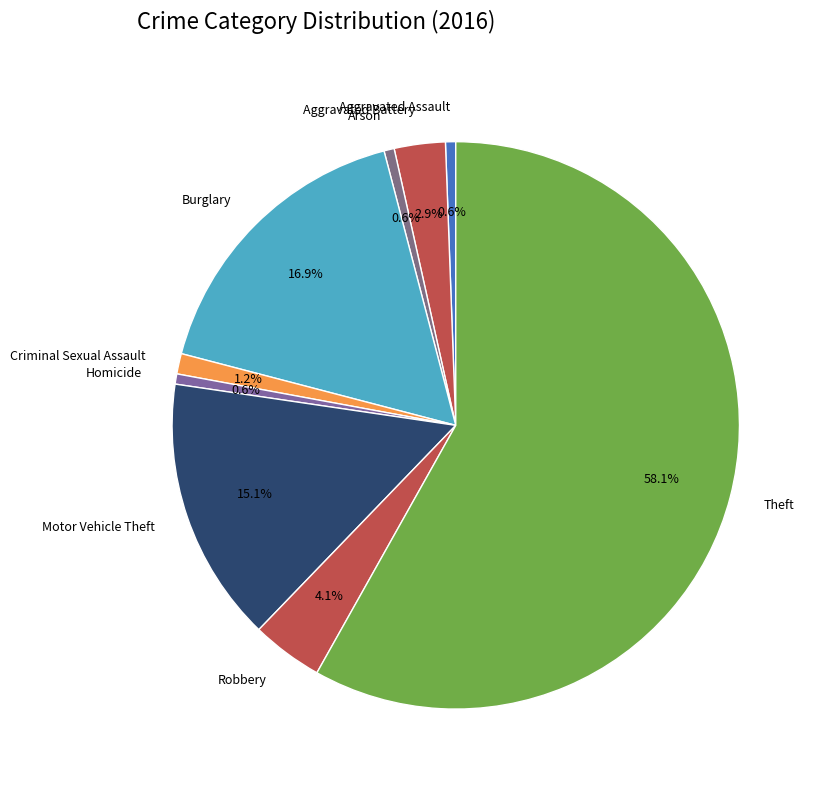

True or false: Motor Vehicle Theft accounts for 15% of the total.

True